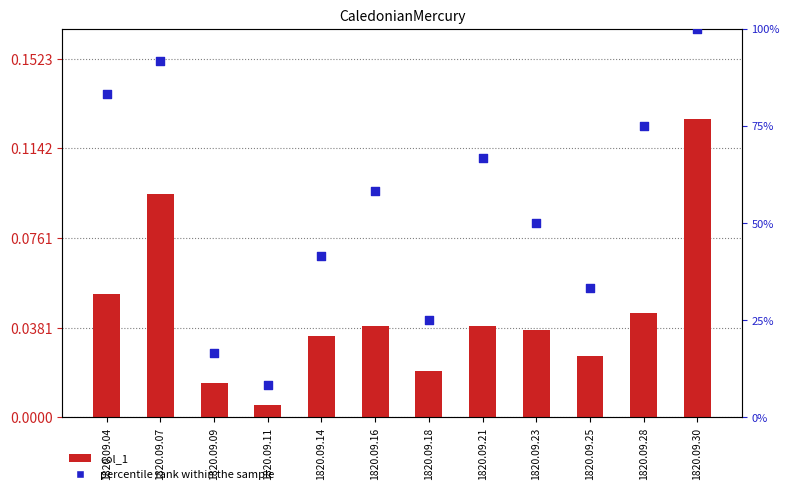

At how many categories does at least one series exceed 0?

12